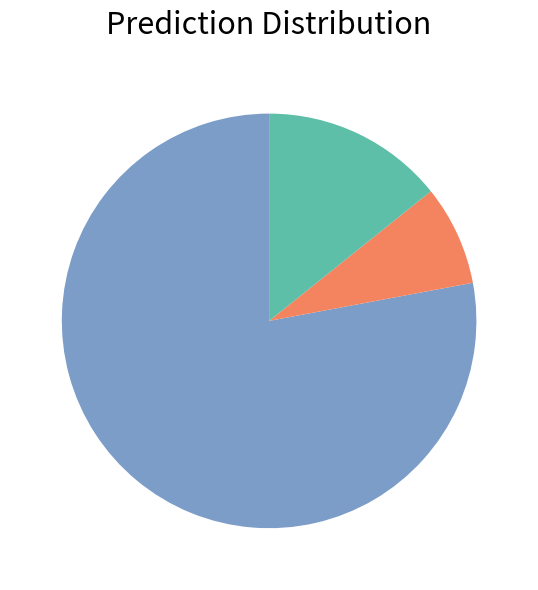

Is there a majority slice in this chart?

Yes